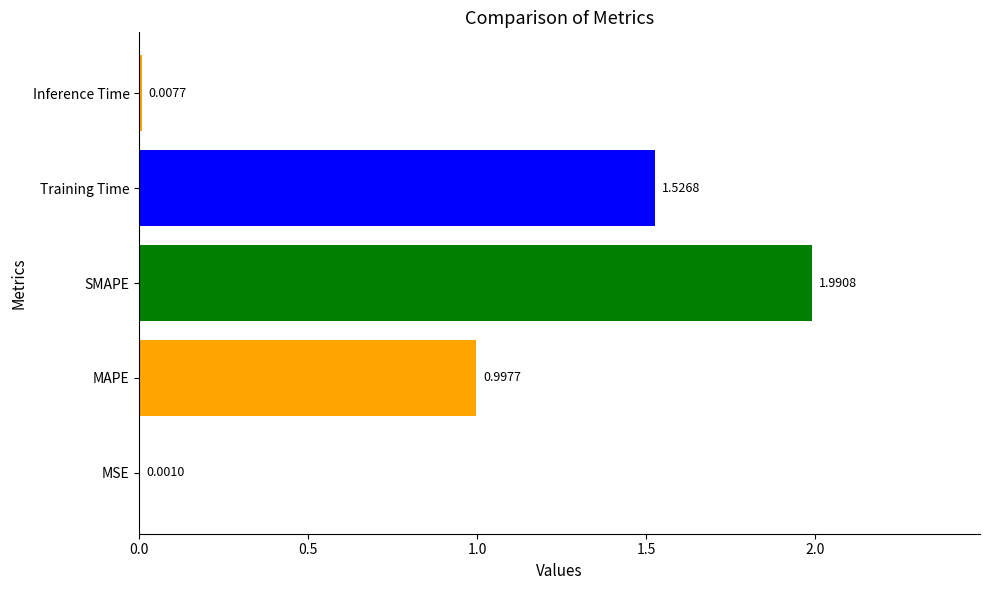

Which category has the highest value across all series?

SMAPE